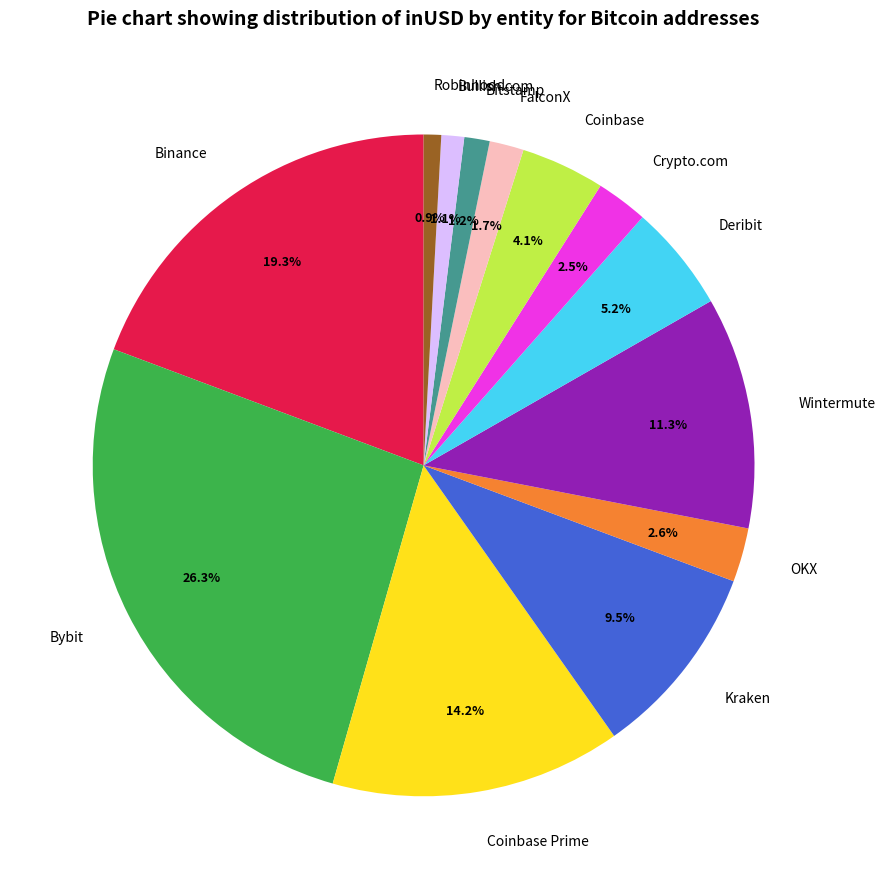

What percentage do Coinbase Prime and Crypto.com together represent?

16.7%